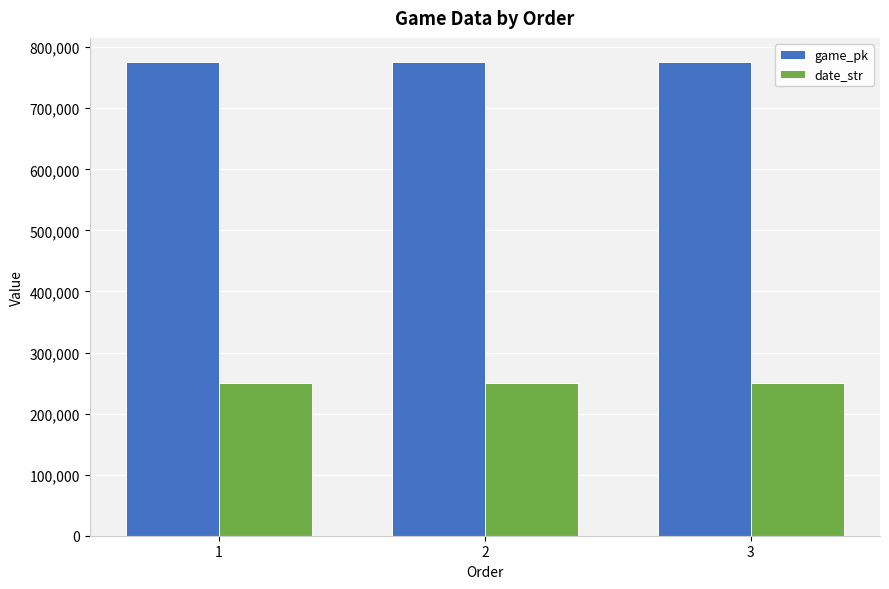

What is the difference between the highest and lowest values at 3?

525546